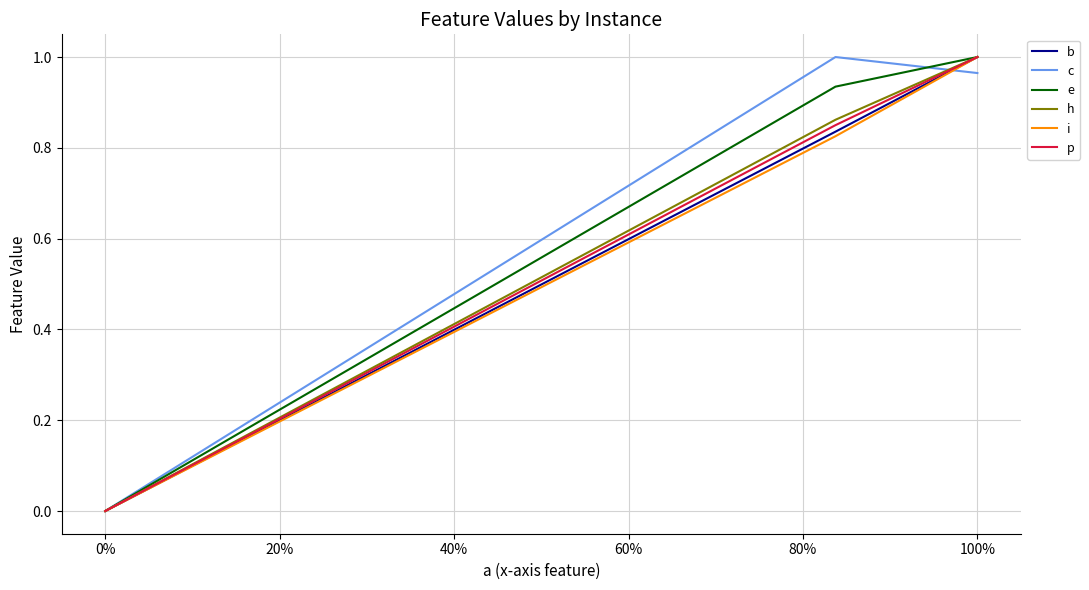

What are all the series names shown in the legend?

b, c, e, h, i, p